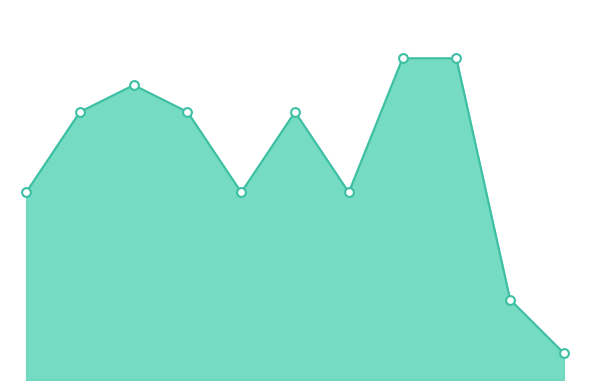

Is this an area chart (filled region under the line)?

Yes